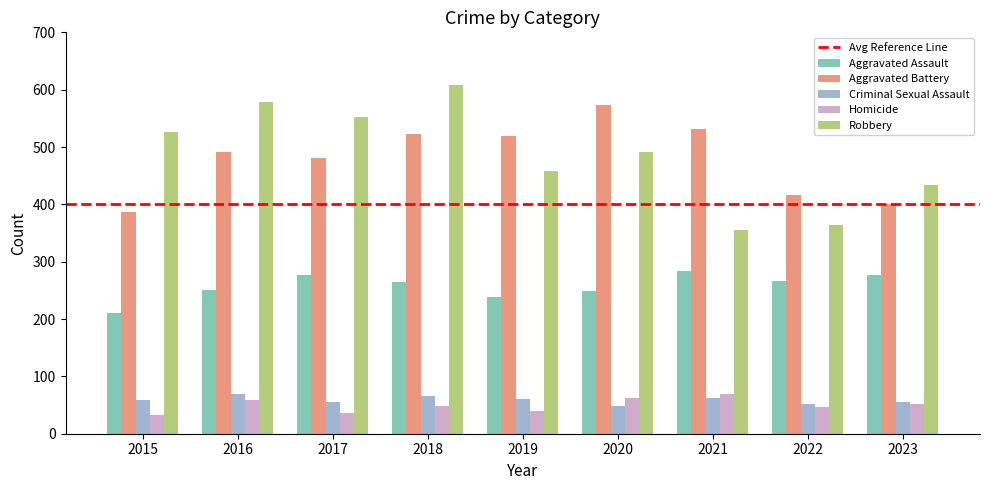

What is the total value across all series at 2017?

1401